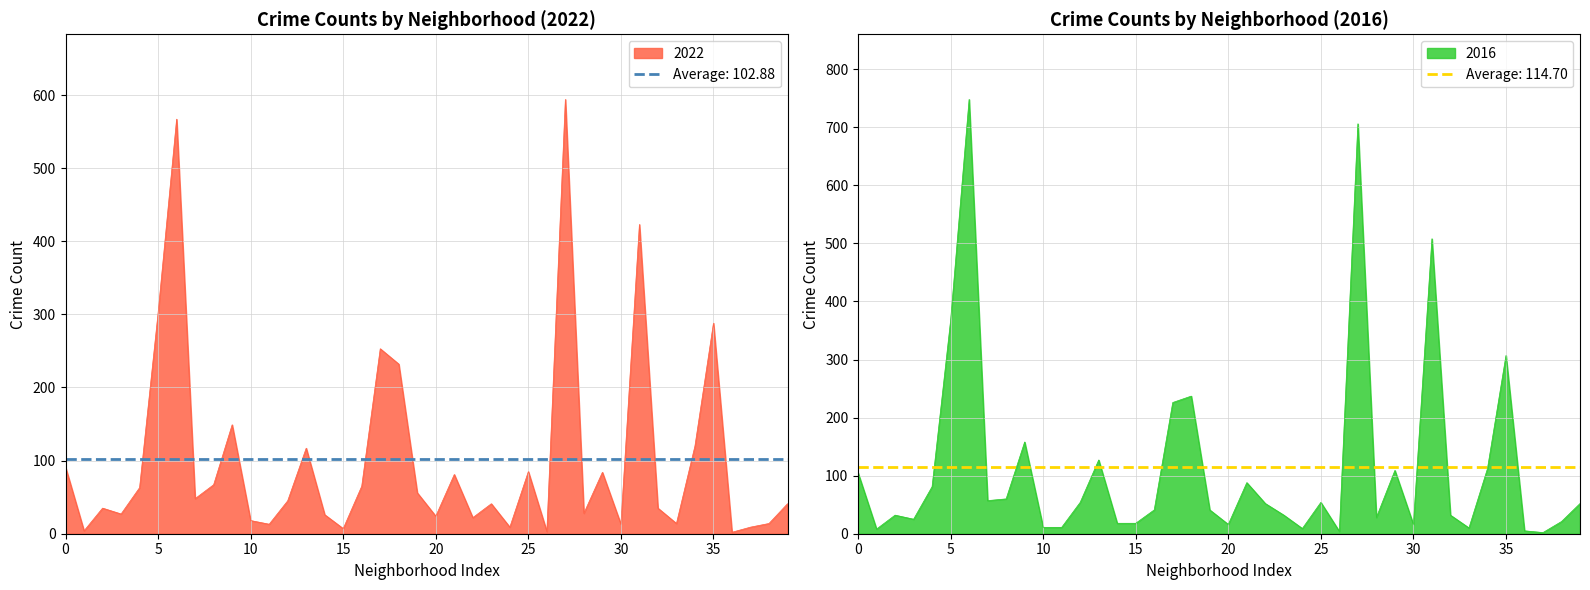

The 2022 series shows 91 at 0. True or false?

True